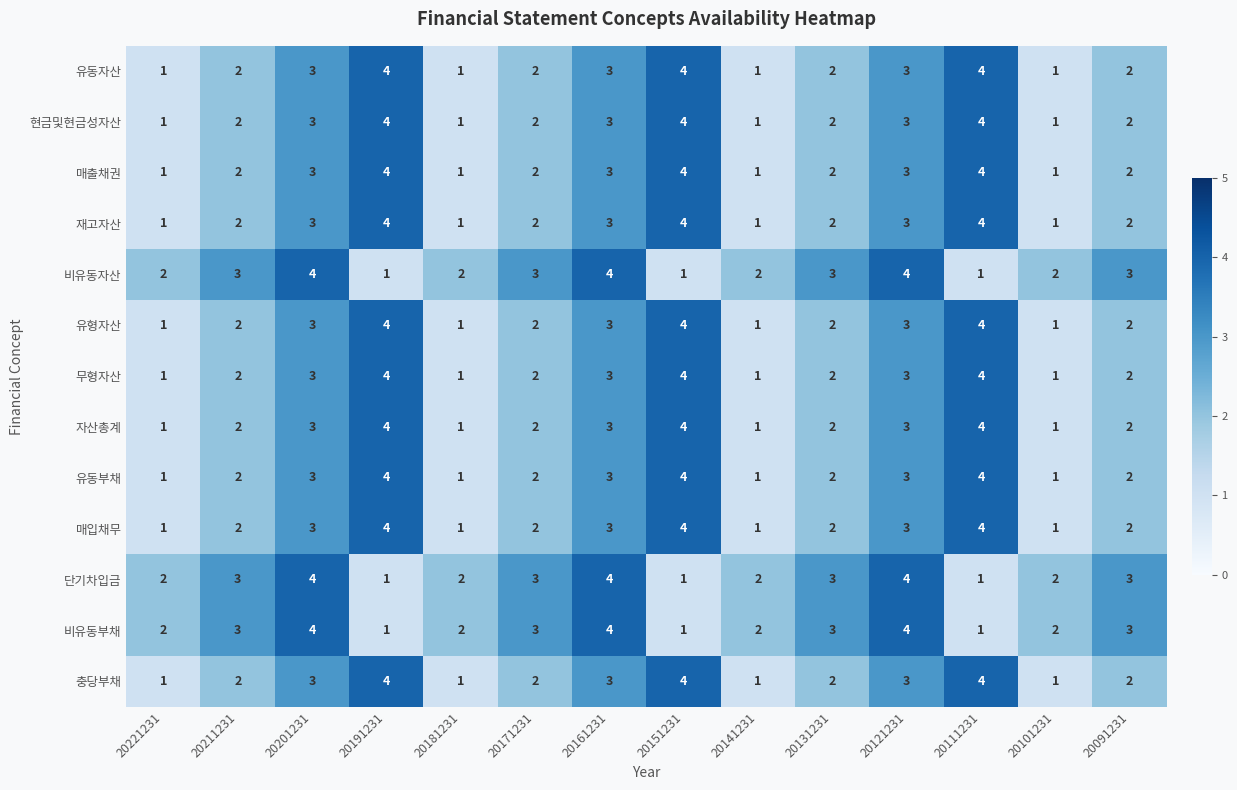

At how many categories does at least one series exceed 1?

14